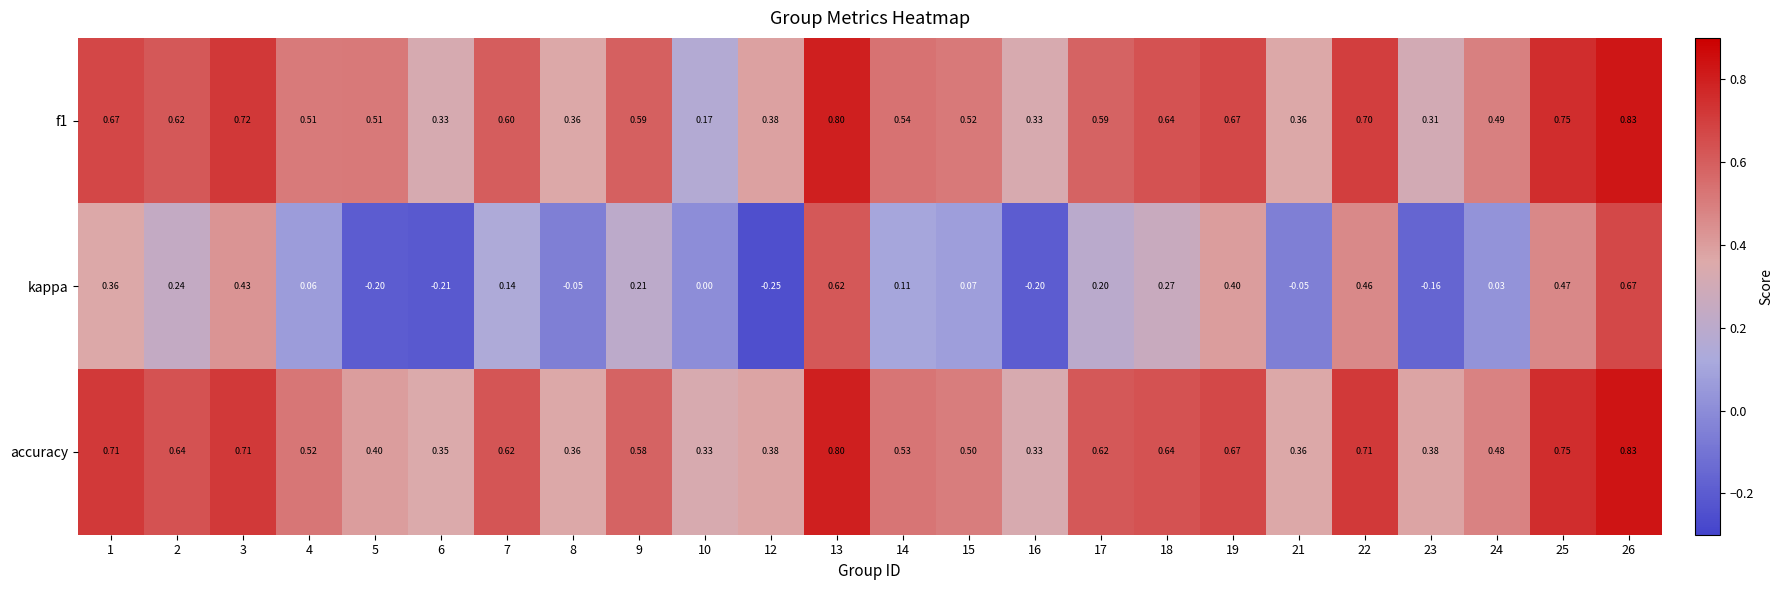

Which label corresponds to the smallest value in the chart?

12